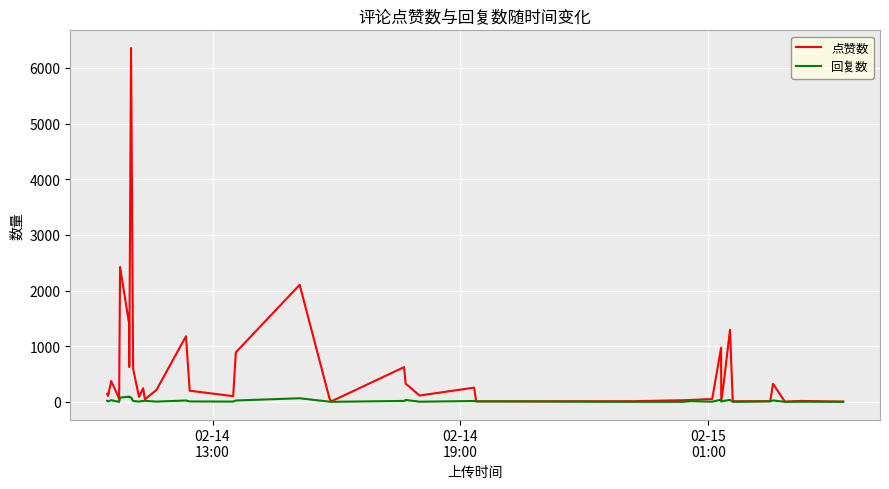

Which series has the largest range (max minus min)?

点赞数